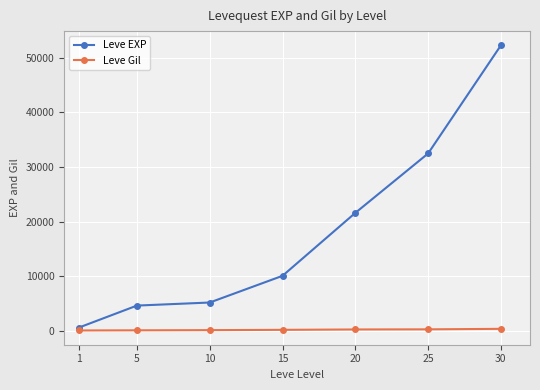

What is the value of the Leve EXP point at the 5th from the left?

21600